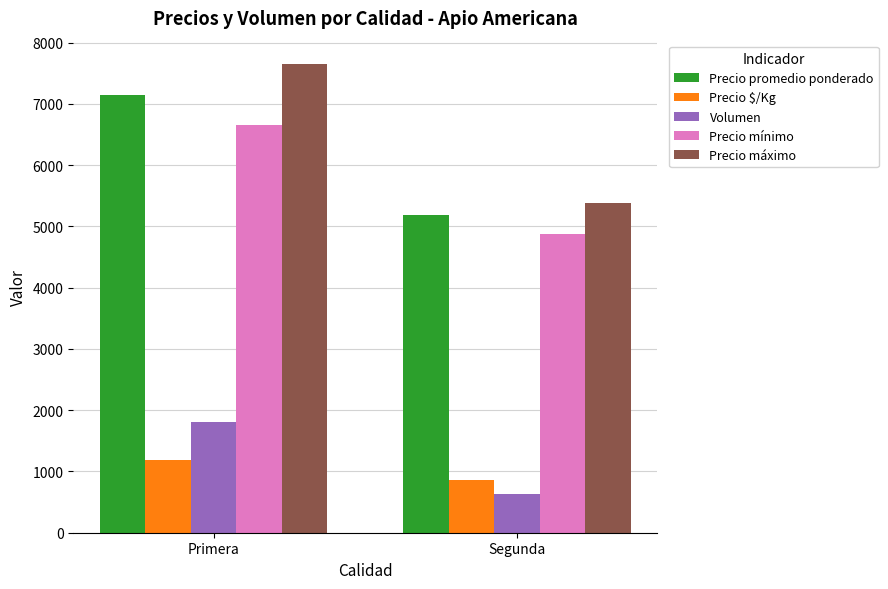

How many bars are there in total?

10